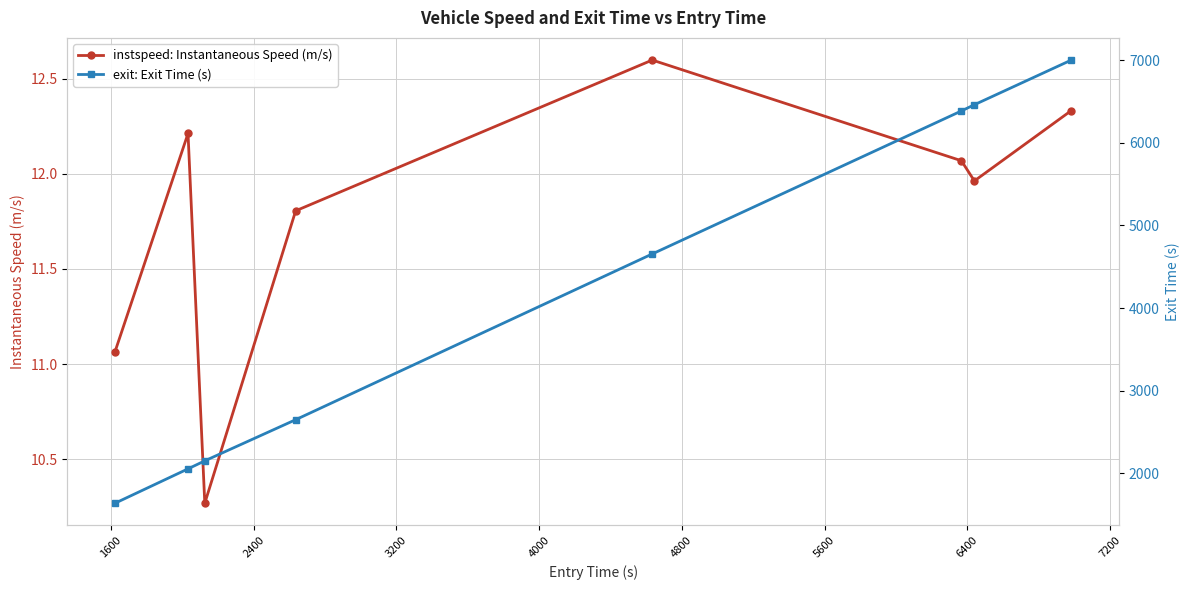

How many interior local peaks does the instspeed: Instantaneous Speed (m/s) series have?

2